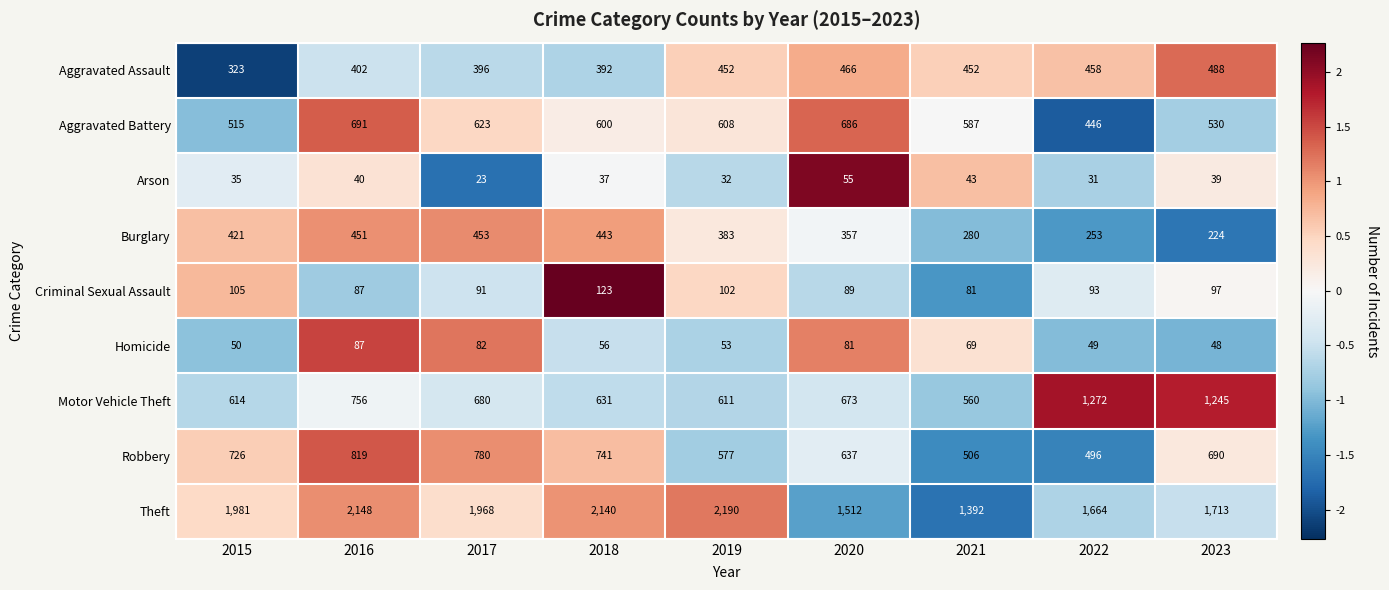

Which series has the largest range (max minus min)?

Theft